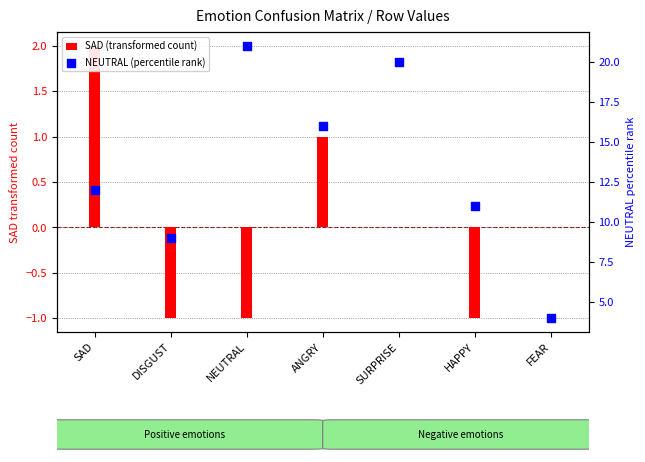

Which series has the largest total across all categories?

NEUTRAL (percentile rank)